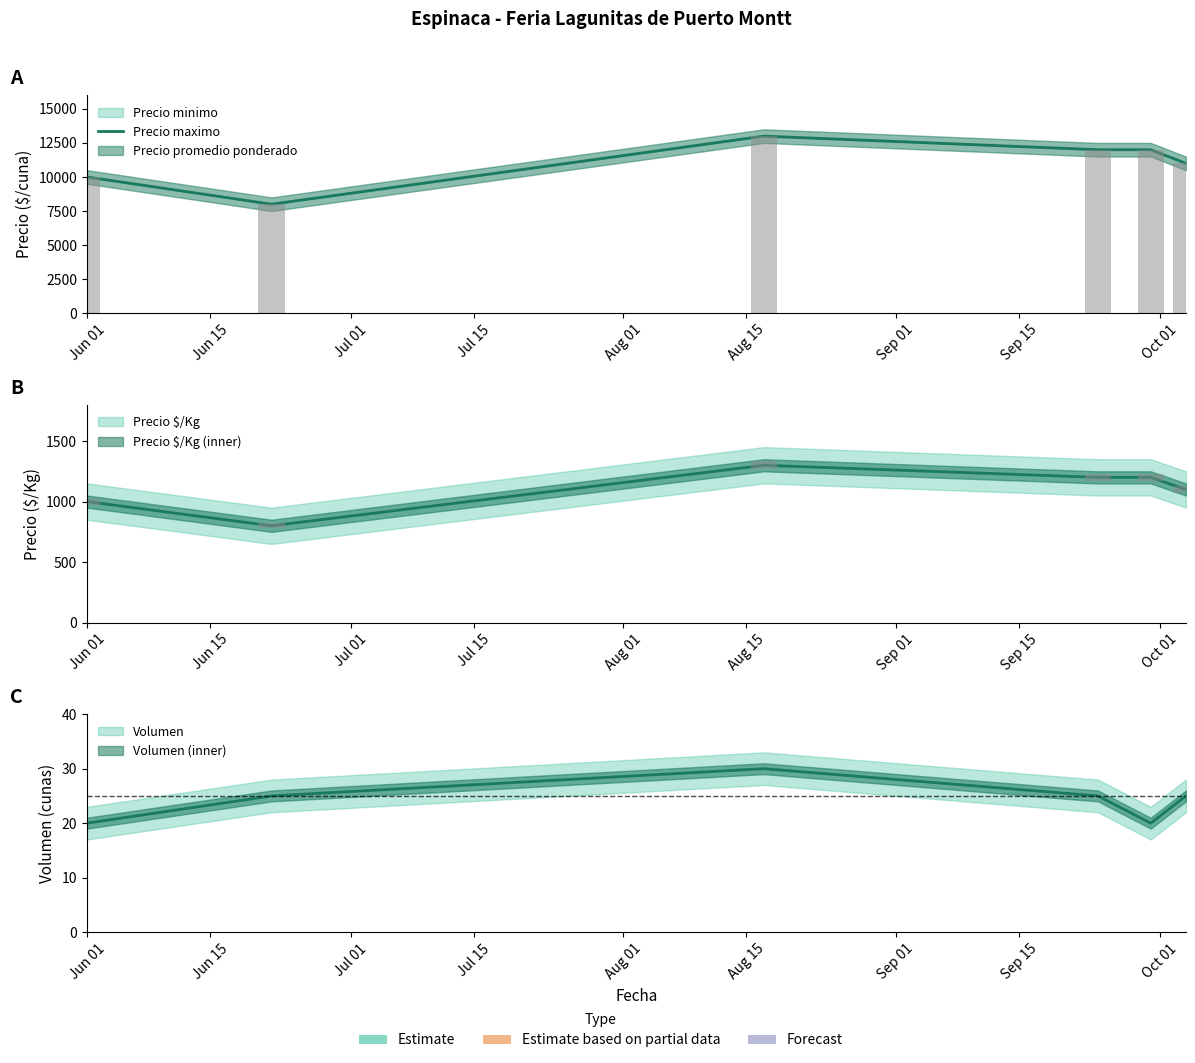

Count the number of values greater than 12000.

1